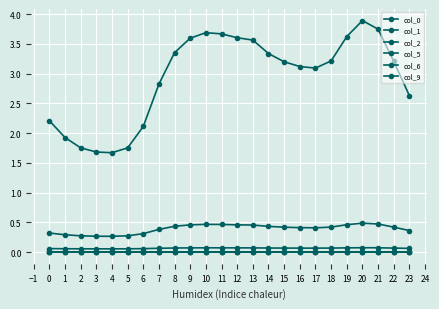

Does the chart have visible grid lines?

Yes